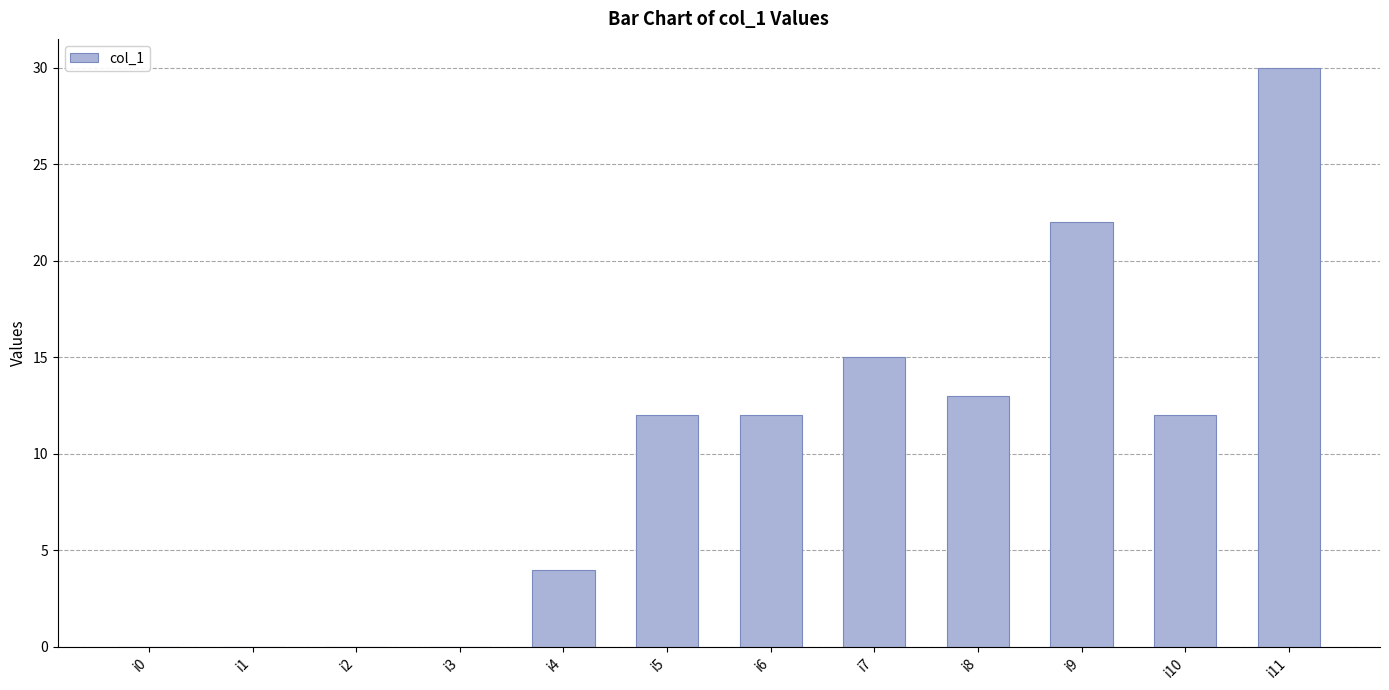

Reading left to right, list all the values displayed in this chart.

i0=0	i1=0	i2=0	i3=0	i4=4	i5=12	i6=12	i7=15	i8=13	i9=22	i10=12	i11=30